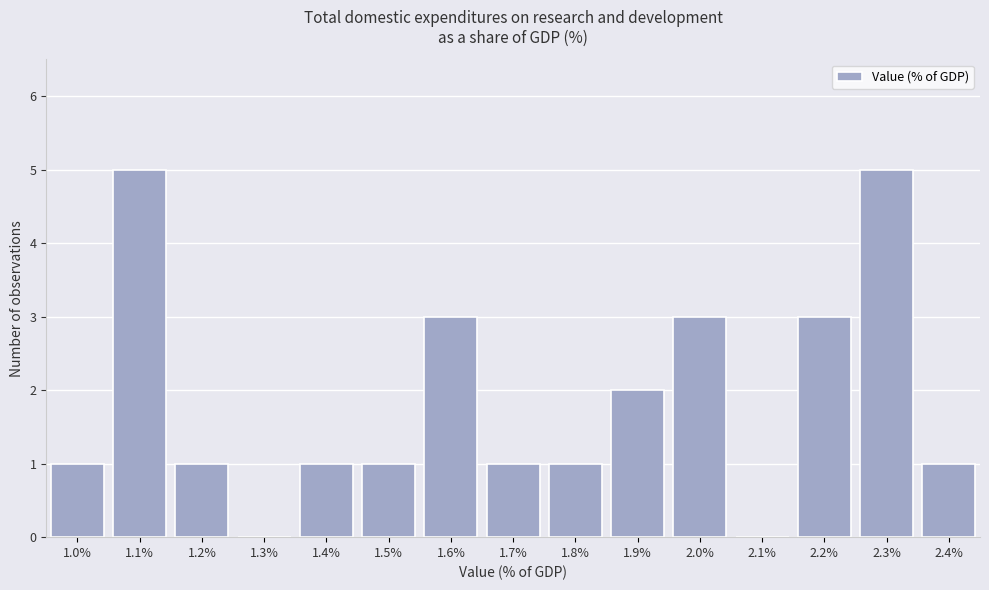

Reading right to left, list all the values displayed in this chart.

2.4%=1	2.3%=5	2.2%=3	2.1%=0	2.0%=3	1.9%=2	1.8%=1	1.7%=1	1.6%=3	1.5%=1	1.4%=1	1.3%=0	1.2%=1	1.1%=5	1.0%=1